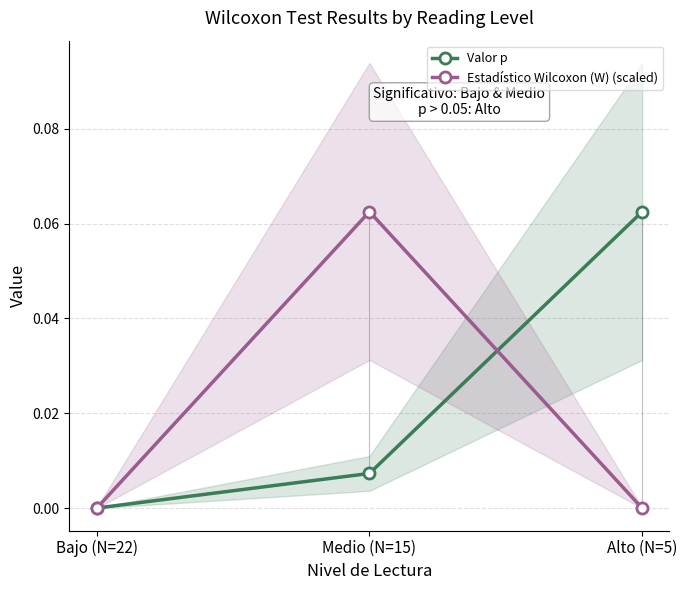

At Bajo (N=22), list the series in order from smallest to largest.

Estadístico Wilcoxon (W) (scaled), Valor p